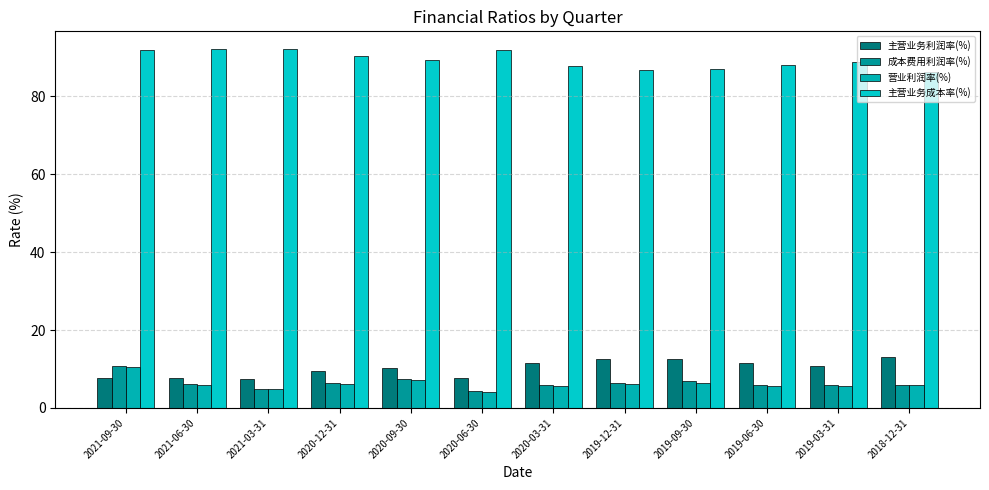

What is the label of the 11th bar from the left?

2019-03-31